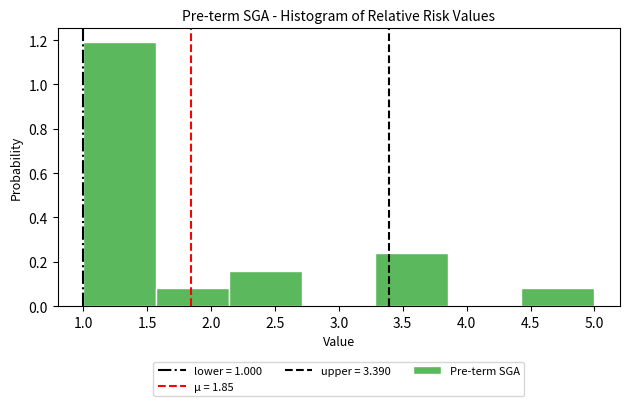

Reading left to right, list every bar in this chart as the range it spans on the x-axis followed by its height. Neither the bar edges nor the heights are printed on the chart, so give them approximately, as read against the axes.

1.00 to 1.55: 1.20
1.55 to 2.15: 0.08
2.15 to 2.70: 0.16
2.70 to 3.30: 0
3.30 to 3.85: 0.24
3.85 to 4.45: 0
4.45 to 5.00: 0.08